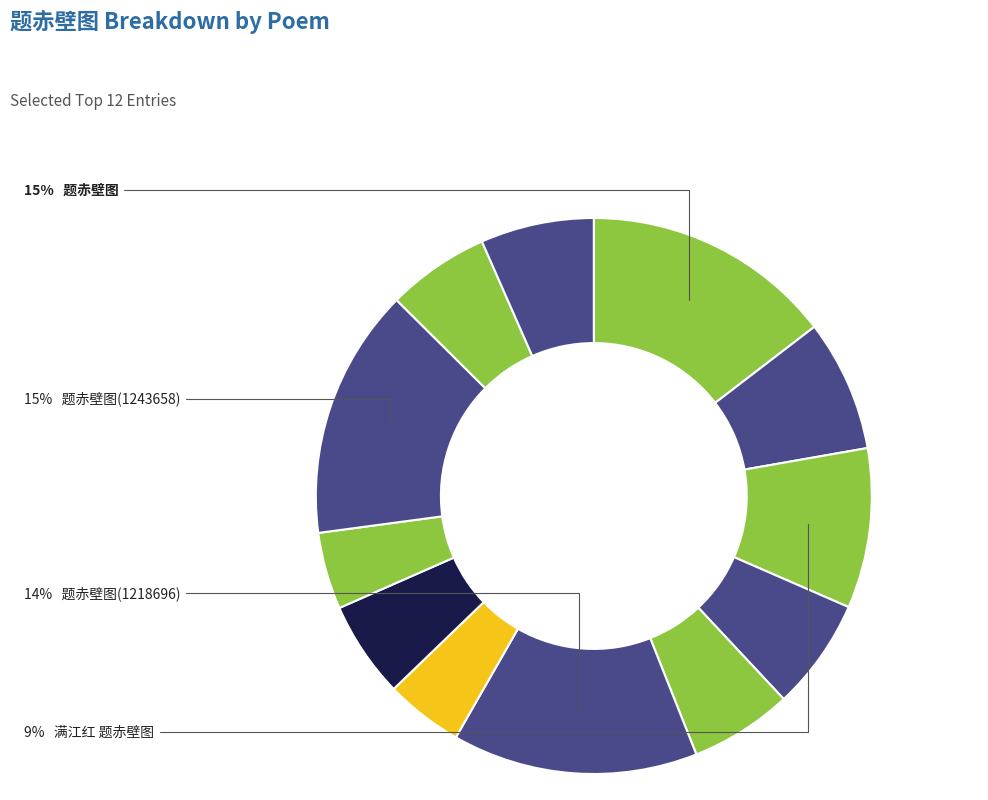

How many segments does this pie chart have?

12